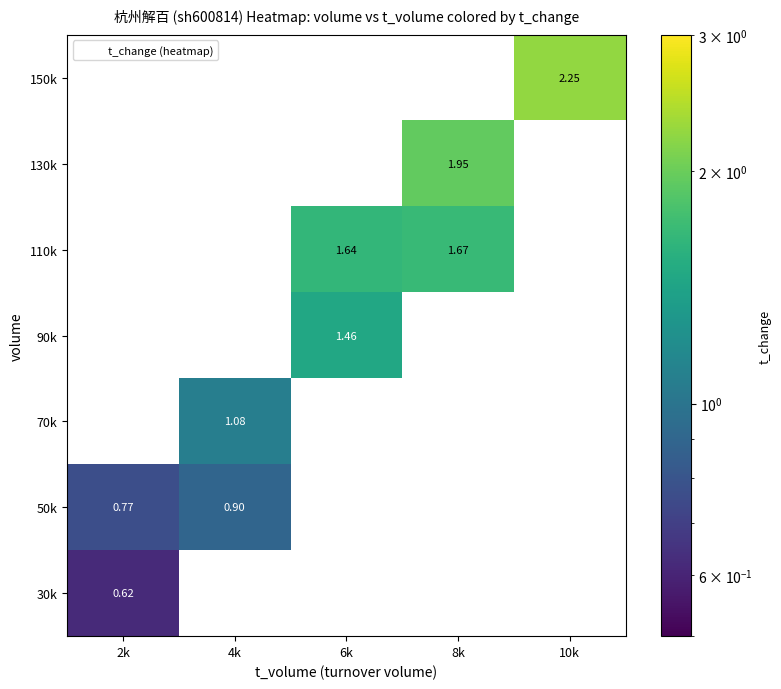

At 6k, list the series in order from largest to smallest.

110k, 130k, 150k, 30k, 50k, 70k, 90k